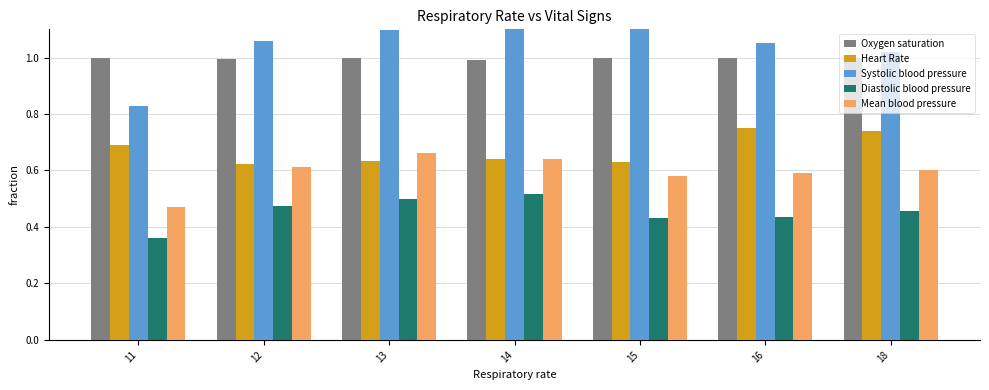

Reading left to right, what are all the values shown in this chart?

Oxygen saturation: 1.0	1.0	1.0	1.0	1.0	1.0	1.0
Heart Rate: 0.7	0.6	0.6	0.6	0.6	0.8	0.7
Systolic blood pressure: 0.8	1.1	1.1	1.1	1.3	1.1	1.0
Diastolic blood pressure: 0.4	0.5	0.5	0.5	0.4	0.4	0.5
Mean blood pressure: 0.5	0.6	0.7	0.6	0.6	0.6	0.6